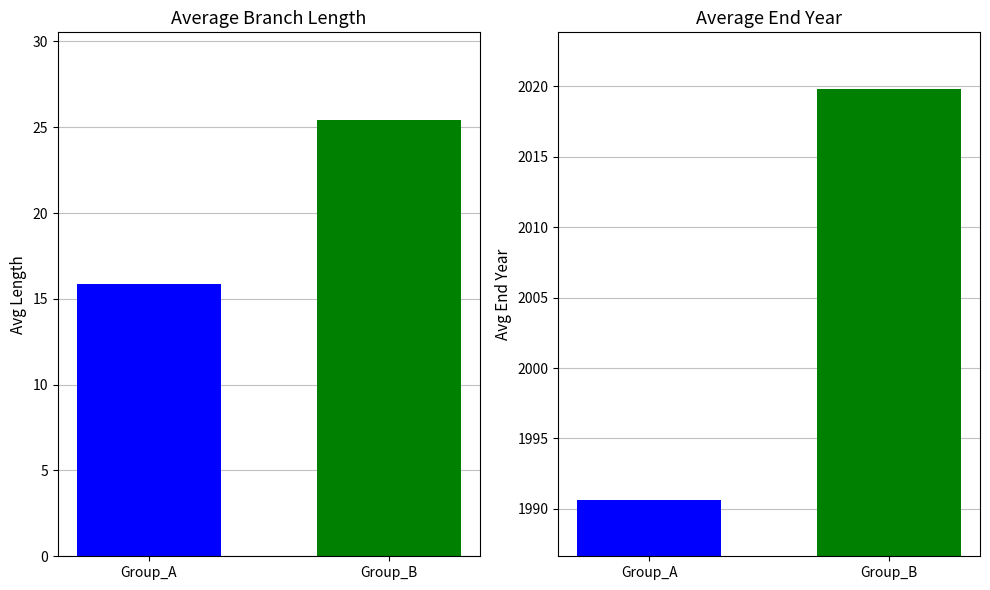

Is the value of avg_length at 34 greater than the value of avg_endYear at 18?

No